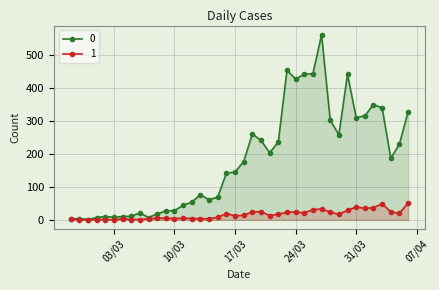

Between 2020-03-13 and 2020-03-27, which is larger?

2020-03-27